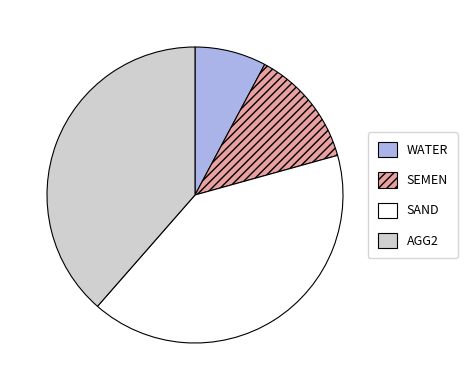

How many segments does this pie chart have?

4